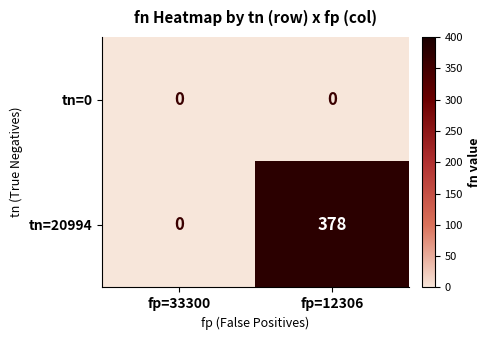

What is the average value of the tn=20994 series?

189